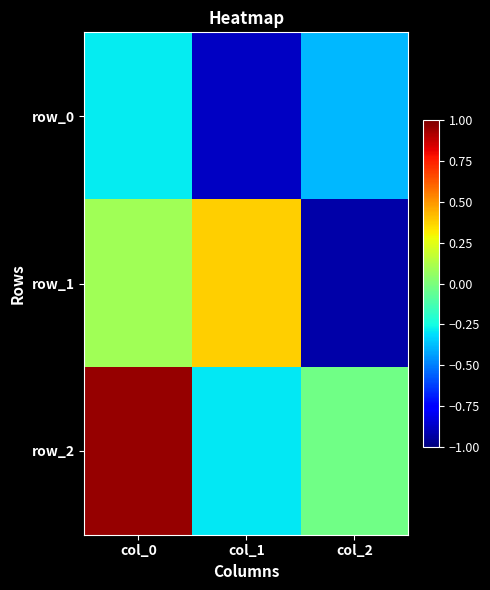

At which label does row_2 reach its peak?

col_0